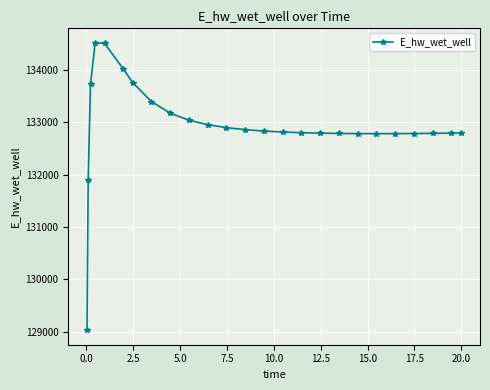

What is the greatest value displayed?

134518.8